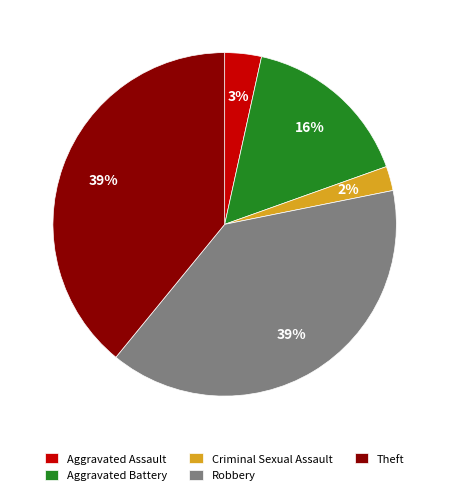

What is the smallest slice in the pie chart?

Criminal Sexual Assault